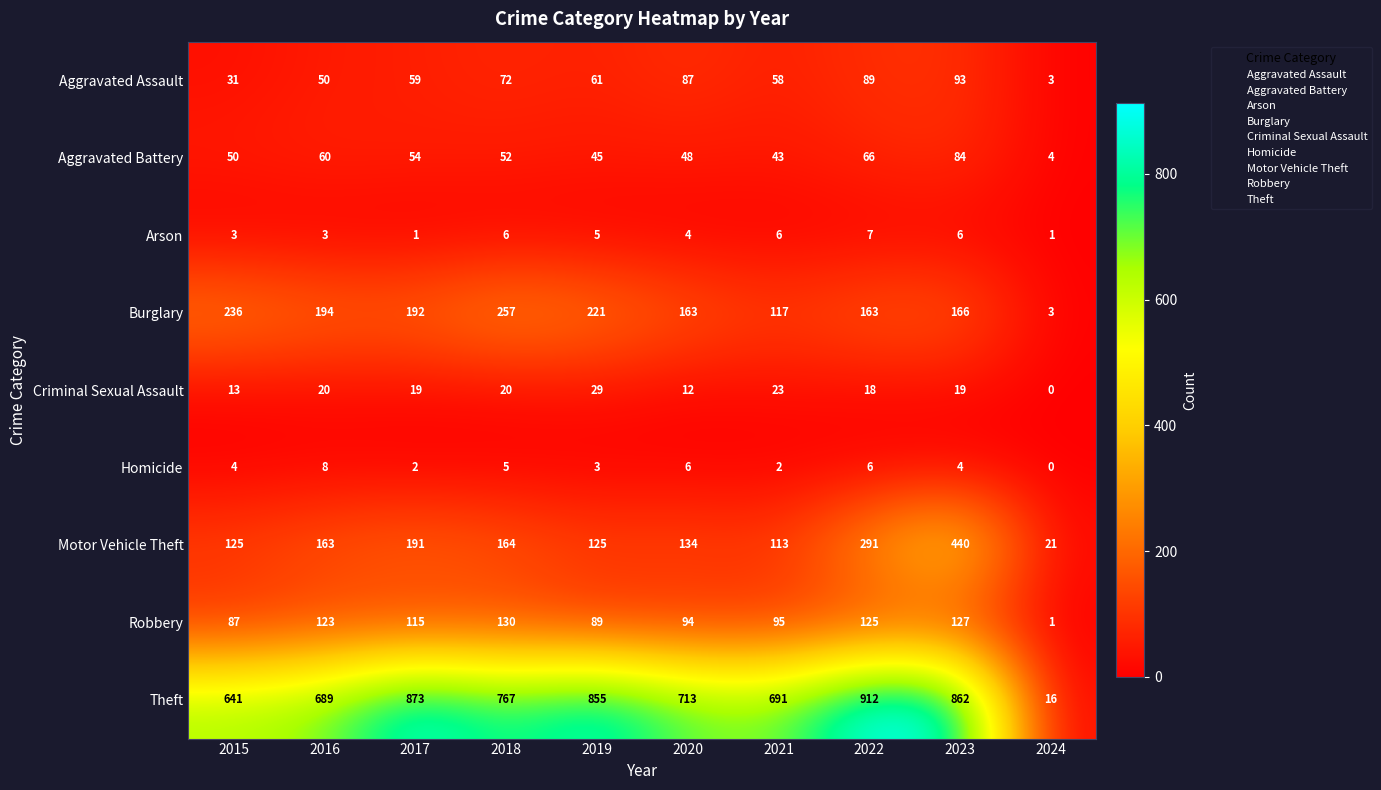

What is the greatest value displayed?

912